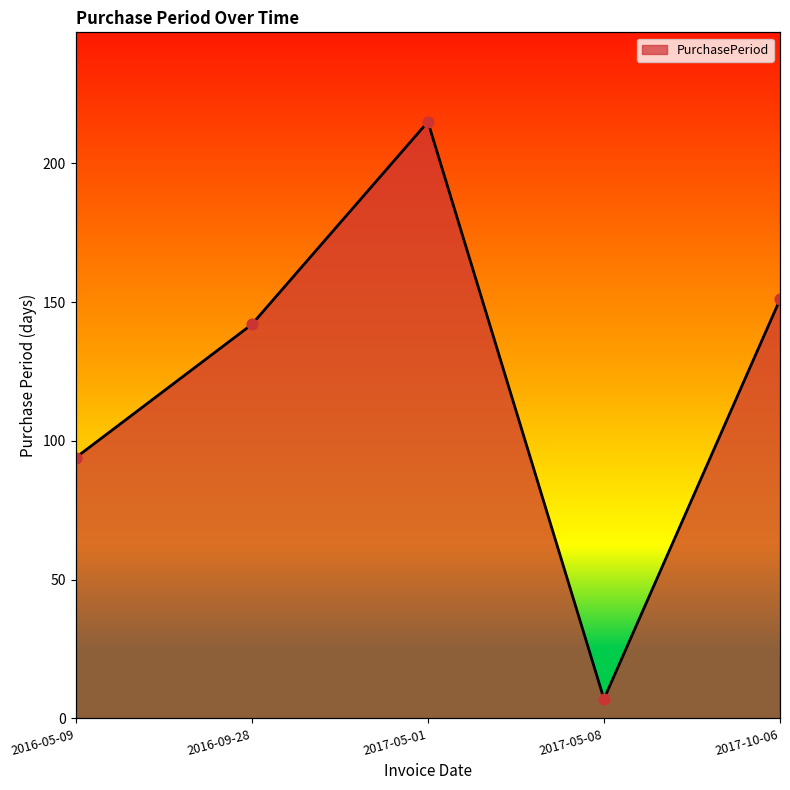

Between 2017-10-06 and 2017-05-01, which is larger?

2017-05-01